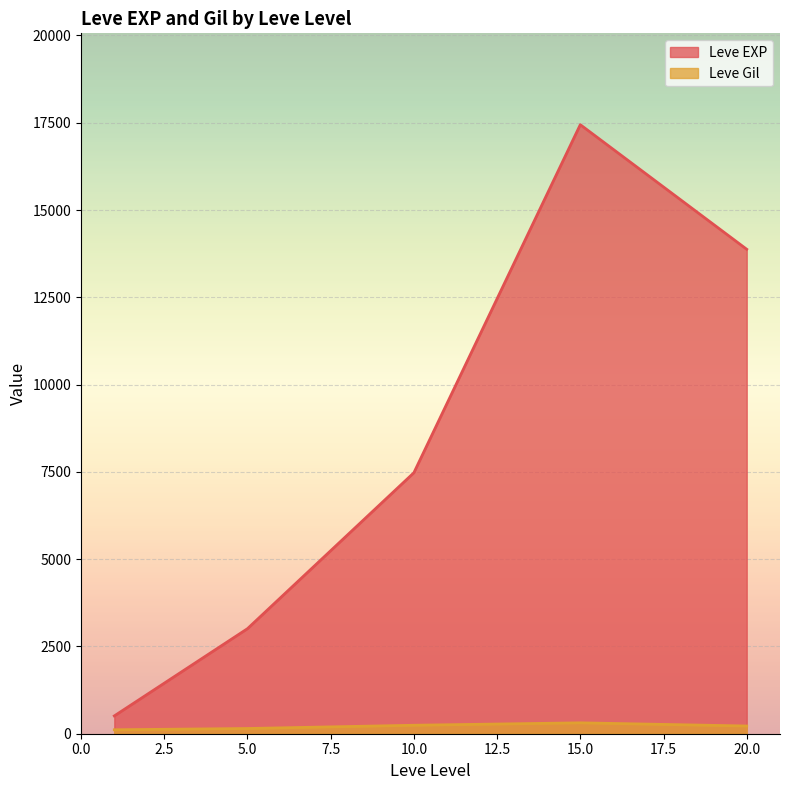

The value of Leve EXP at 10.0 is 2417.9. True or false?

False